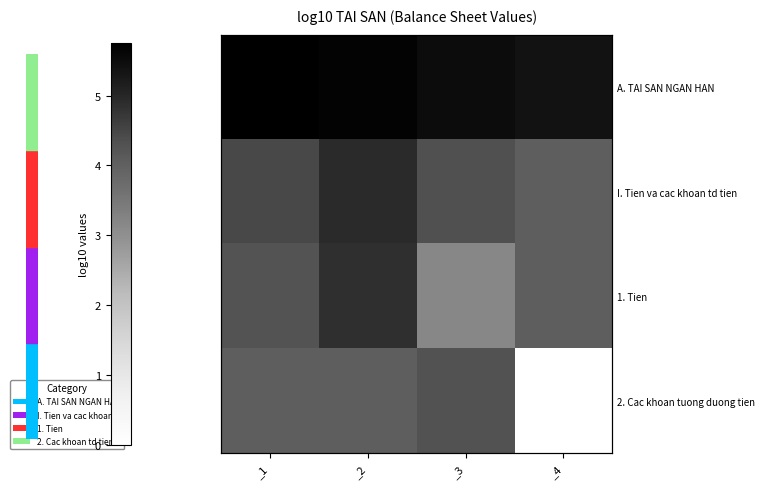

What is the total value across all series at _3?

17.3